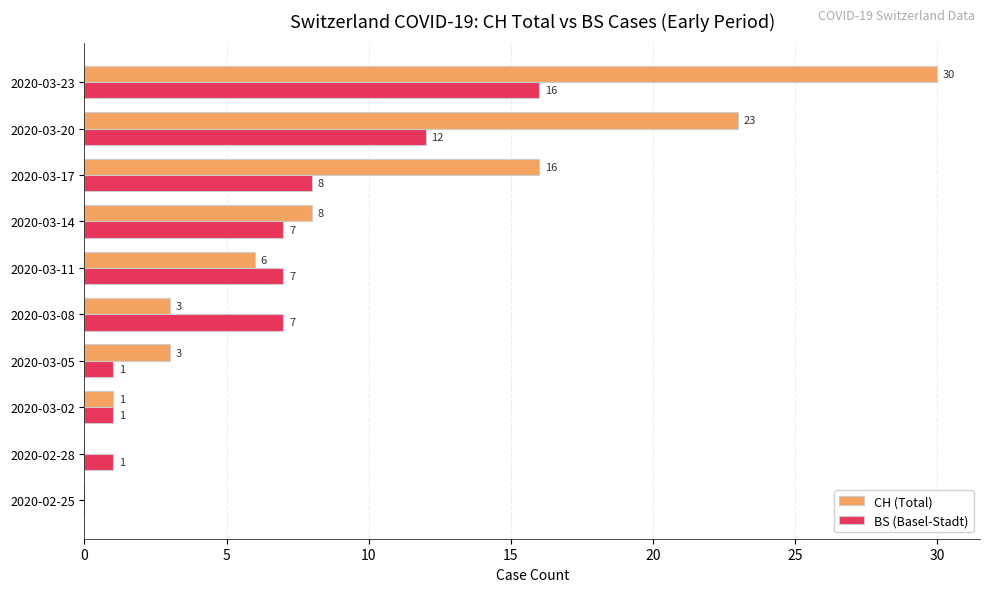

At which category is the sum across all series the highest?

2020-03-23